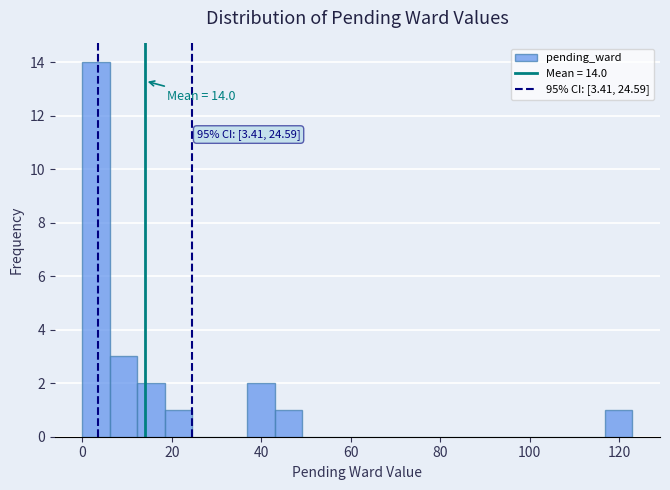

Around what value on the x-axis is the tallest bar? Give the approximate position of its centre, as read against the axis.

4